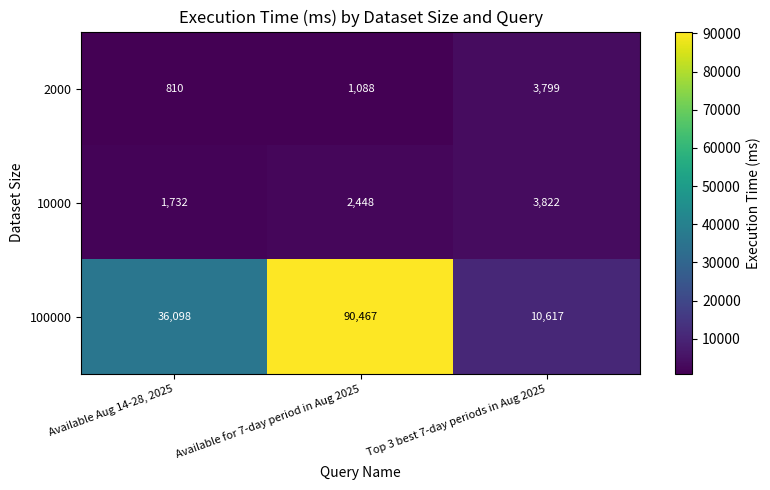

What is the sum of the 2000 values at Available Aug 14-28, 2025 and Available for 7-day period in Aug 2025?

1898